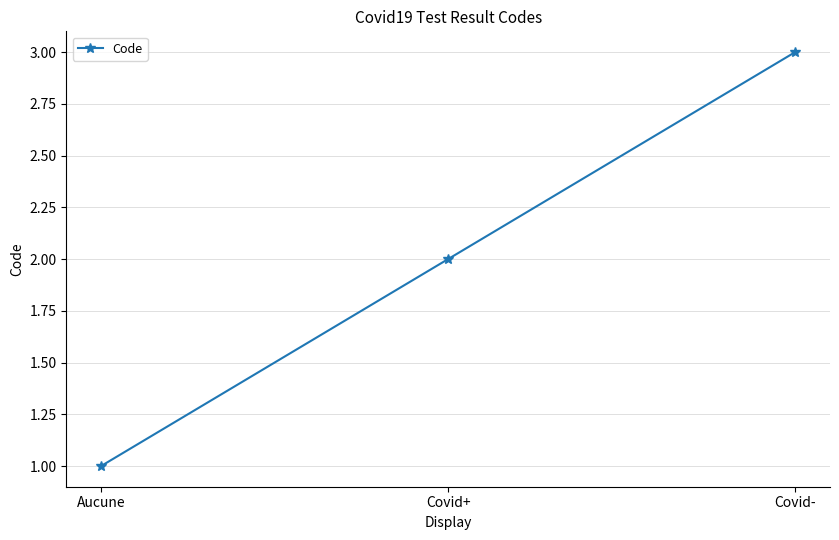

What is the change in value from Covid+ to Covid-?

+1